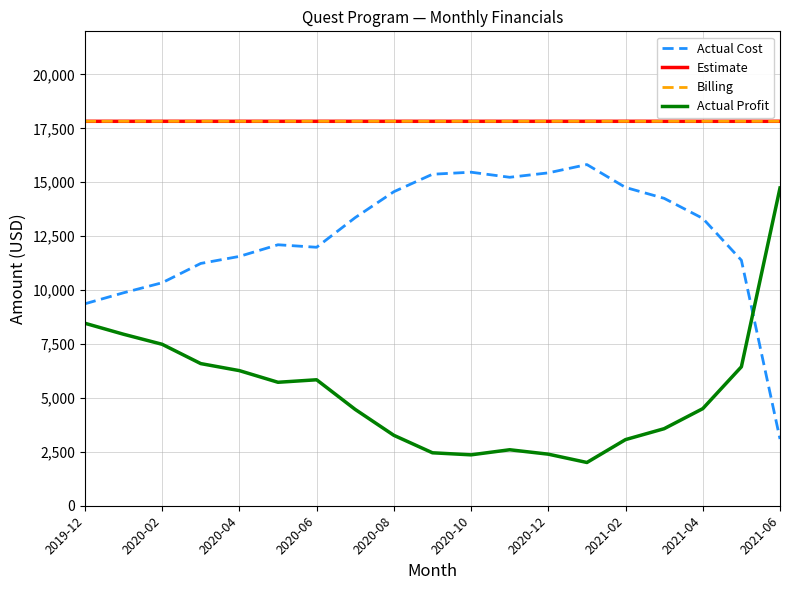

Does the chart have visible grid lines?

Yes